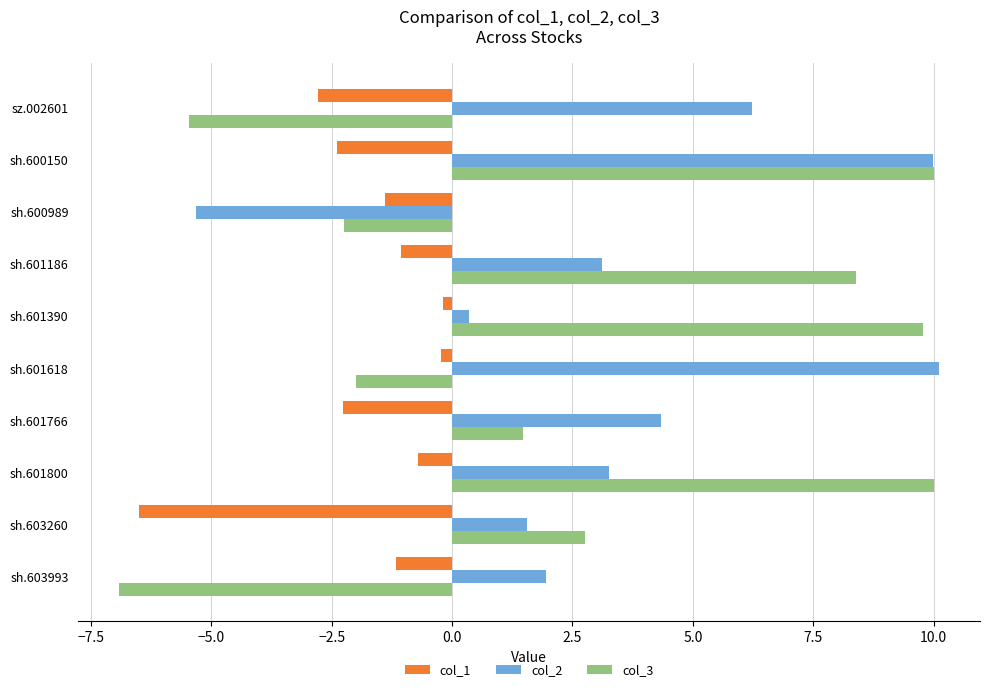

Which series changed the most between sh.601766 and sh.600150?

col_3